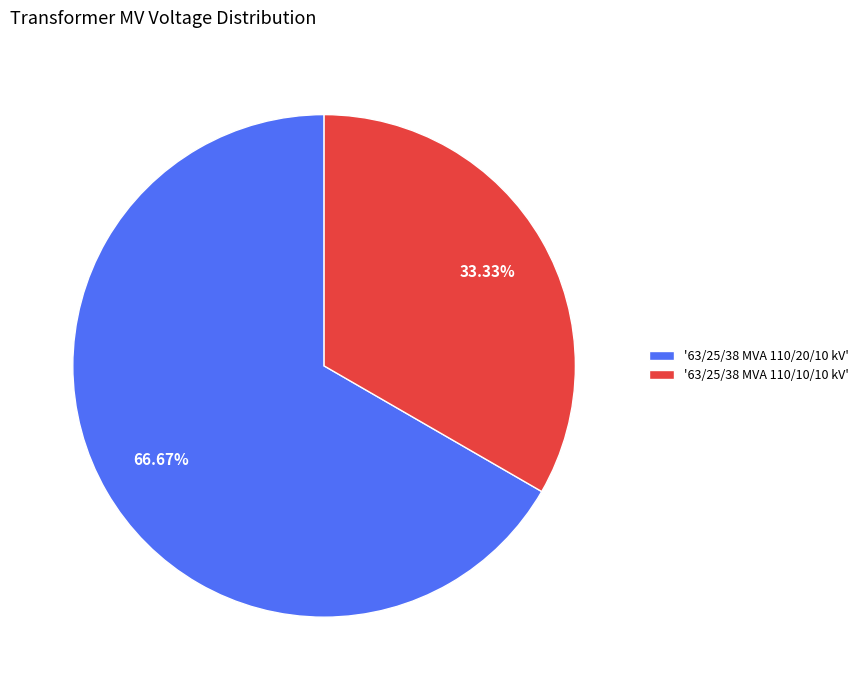

To the nearest percent, what is the average slice percentage?

50%